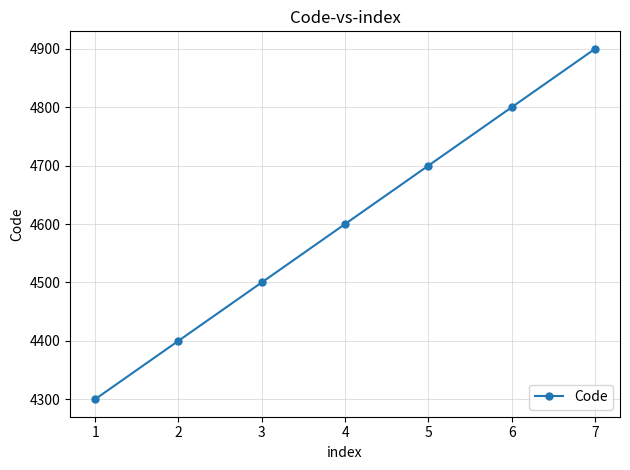

How many values are below 4600?

3